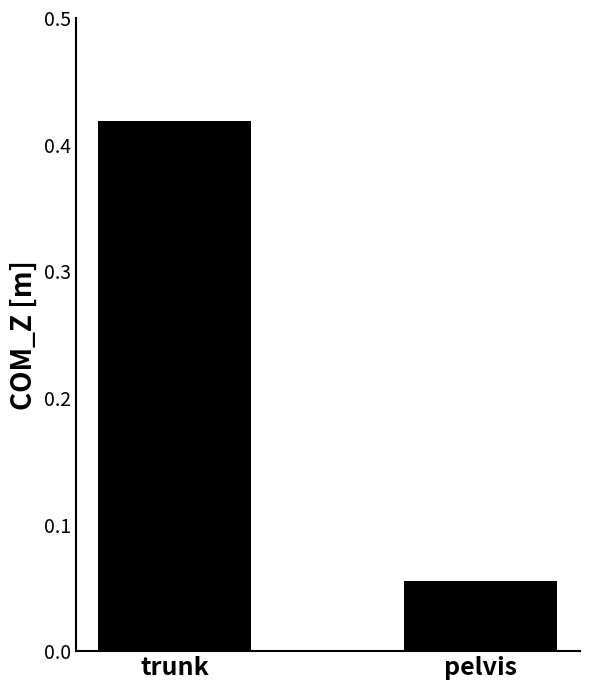

Which label corresponds to the smallest value in the chart?

pelvis